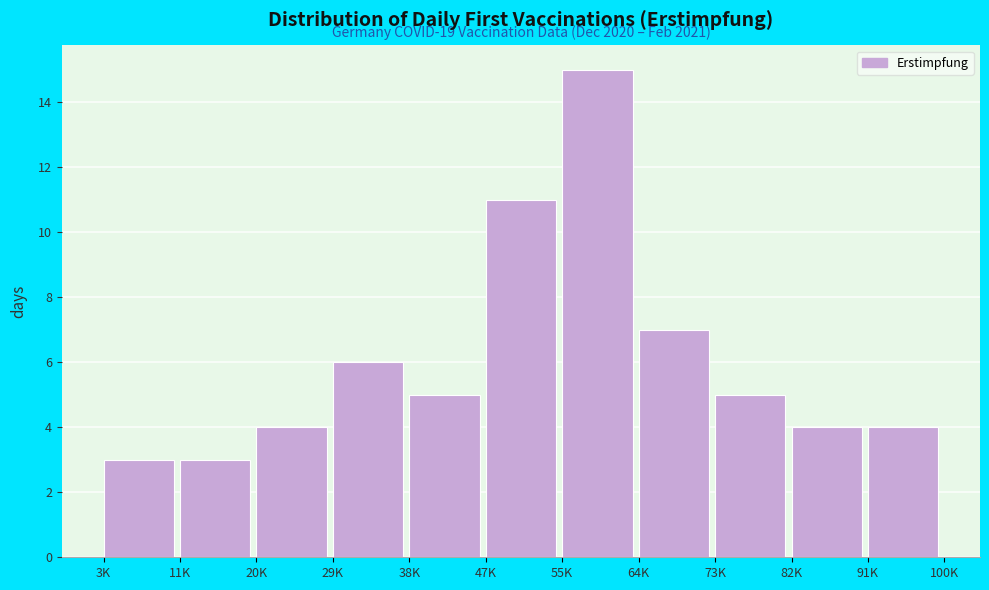

Reading left to right, extract all data points from this chart.

3K=3	11K=3	20K=4	29K=6	38K=5	47K=11	55K=15	64K=7	73K=5	82K=4	91K=4